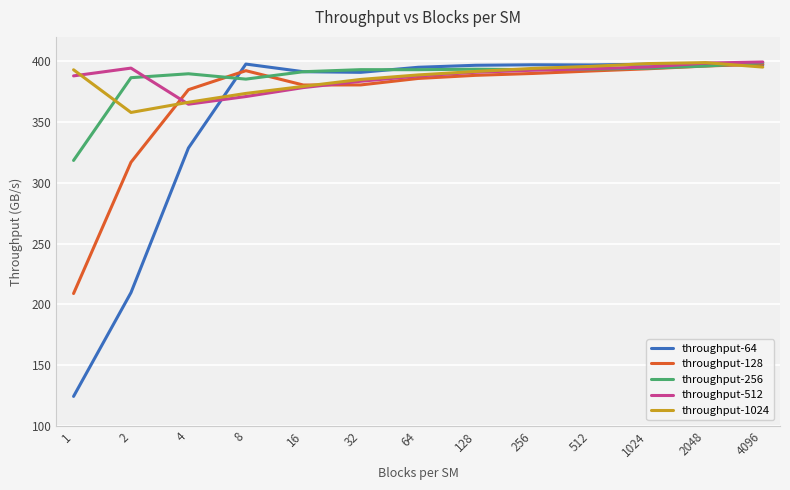

What is the total value across all series at 2?

1665.2